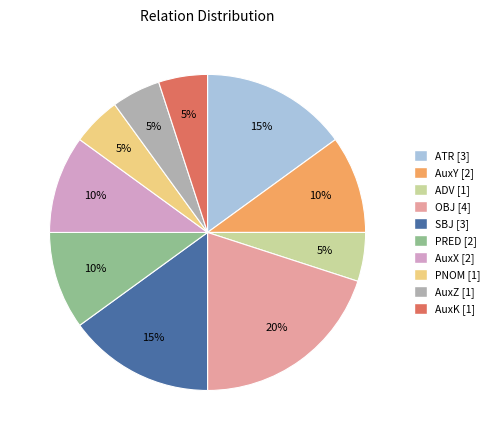

Do OBJ and AuxK together represent more than half of the pie?

No